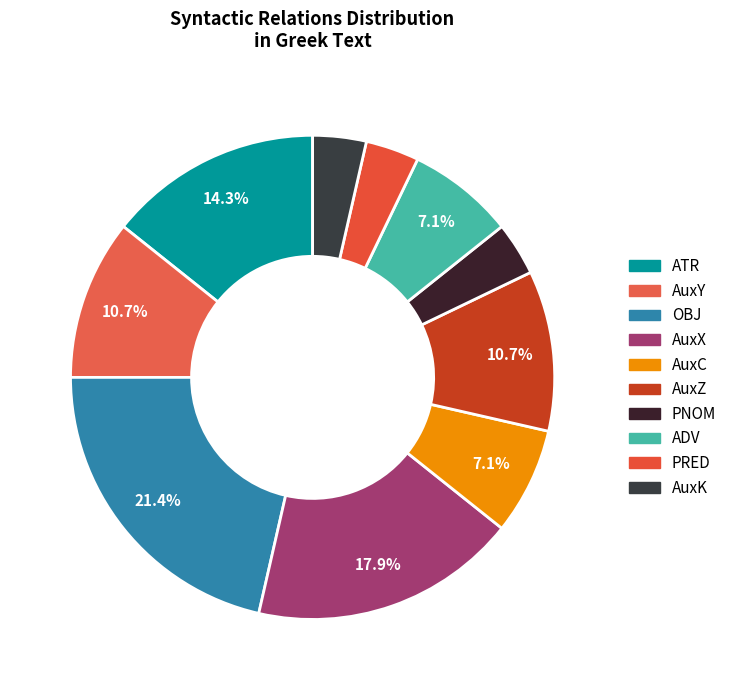

Combined, do AuxZ and AuxC account for over 50%?

No